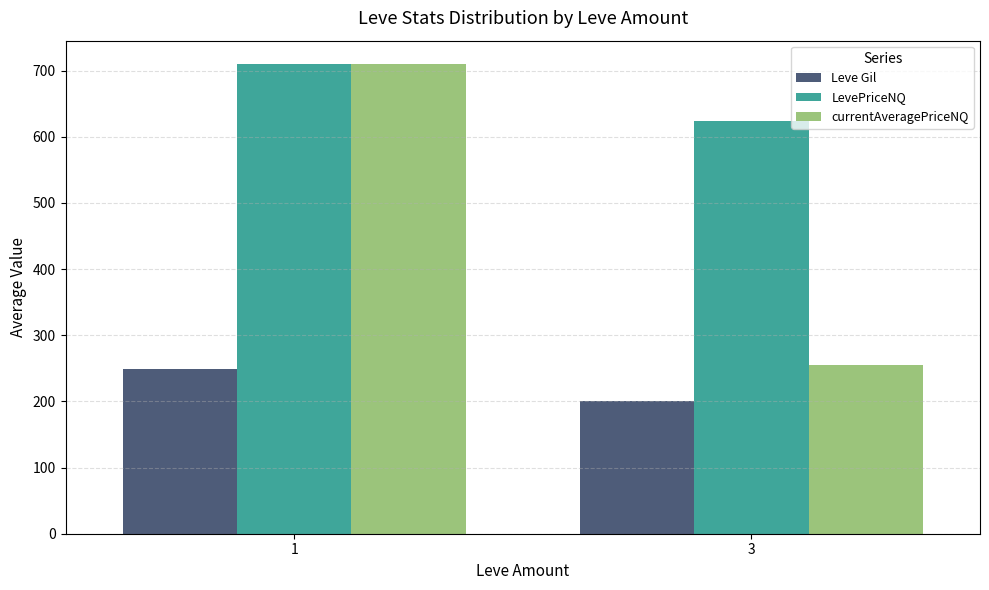

Are the bars horizontal?

No